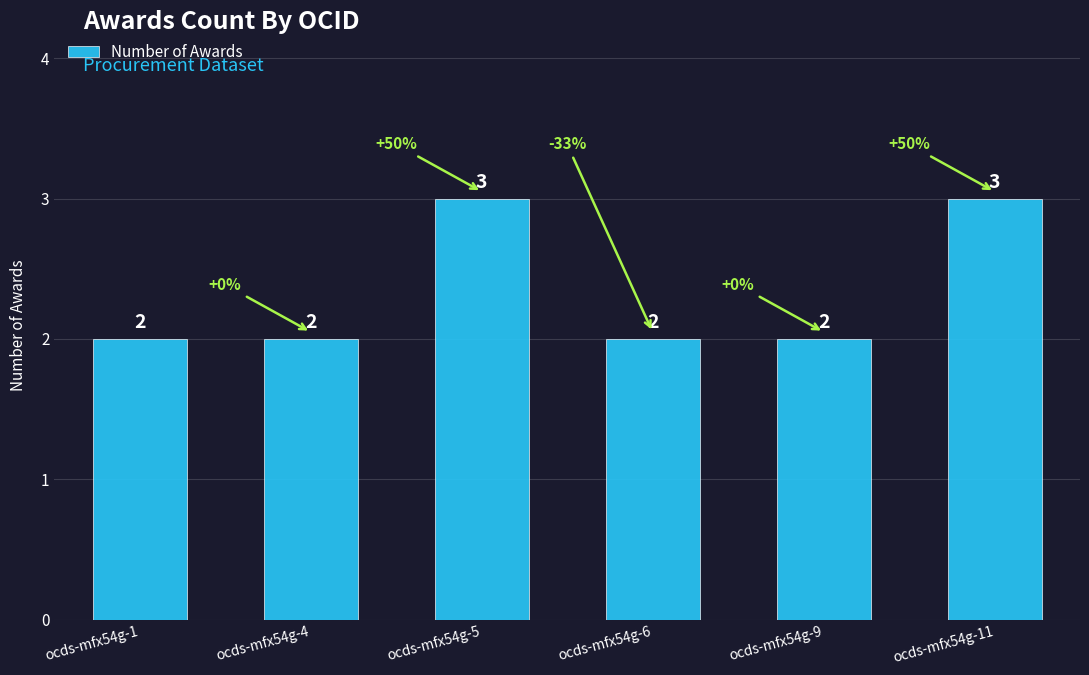

How many data points does each series have?

6